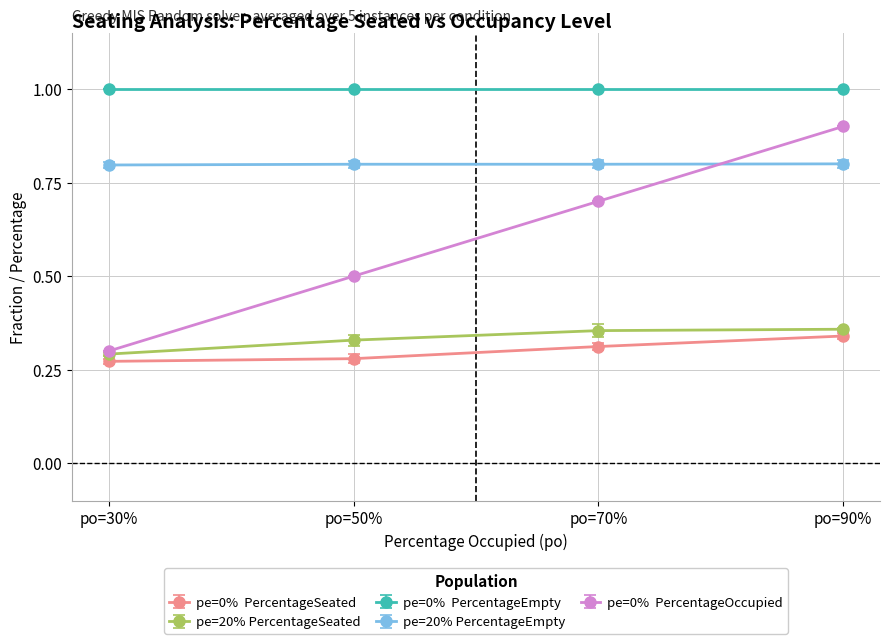

What is the spread (max minus min) of values at po=50%?

0.7